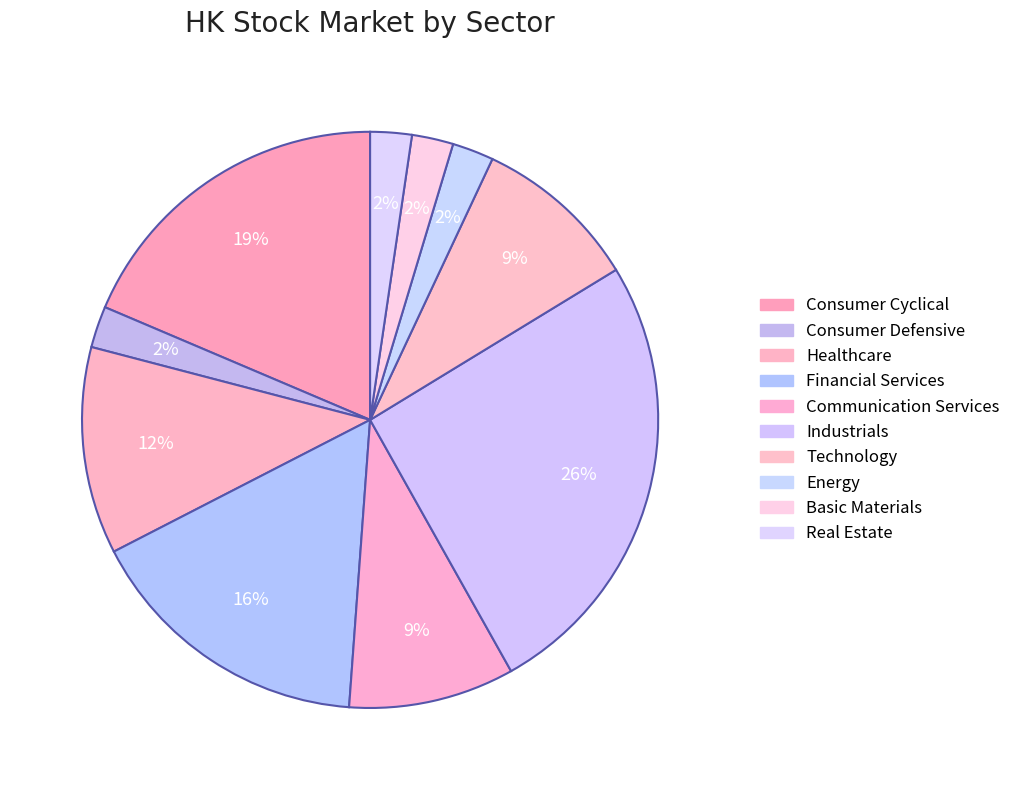

Is the sum of Healthcare and Communication Services greater than half?

No